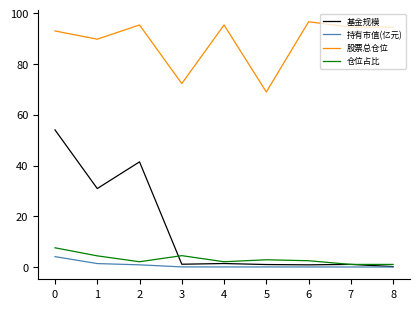

True or false: 股票总仓位 and 持有市值(亿元) intersect in this chart.

False